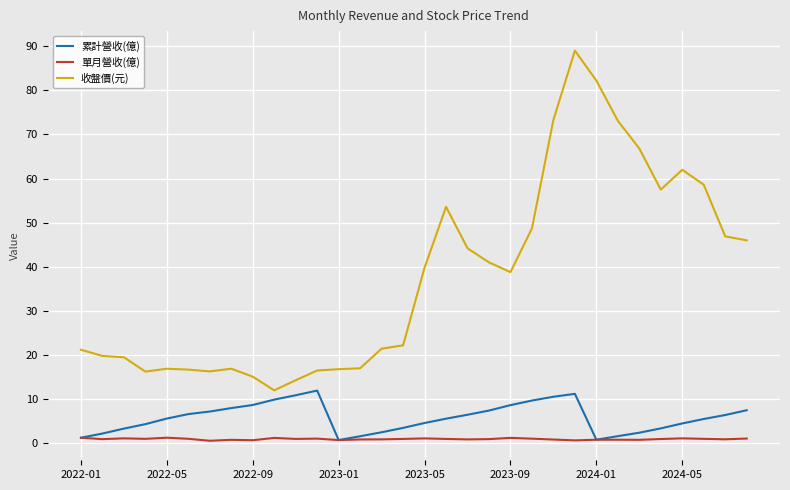

List the series in order of their peak value, highest first.

收盤價(元), 累計營收(億), 單月營收(億)